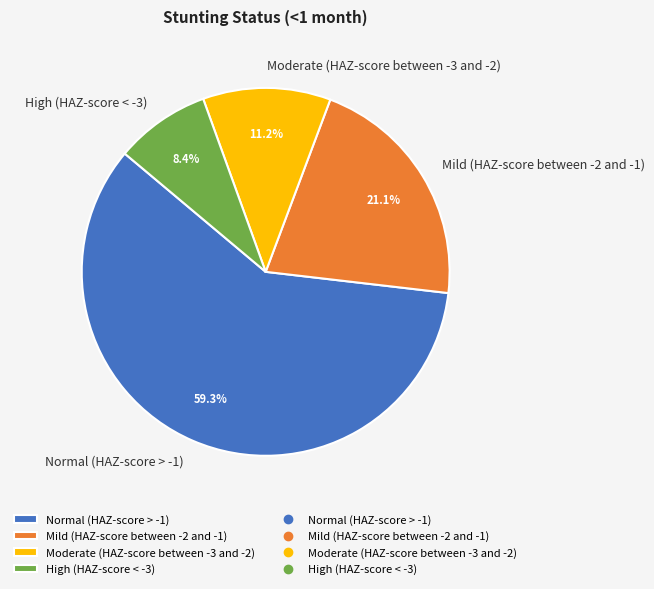

To the nearest percent, what percentage of the pie is Mild (HAZ-score between -2 and -1)?

21%